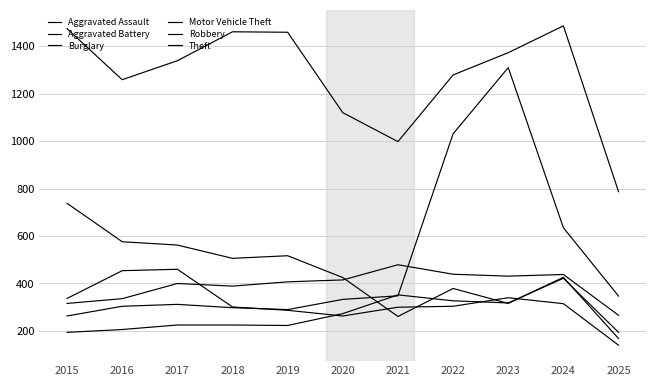

How many lines are shown in the chart?

6